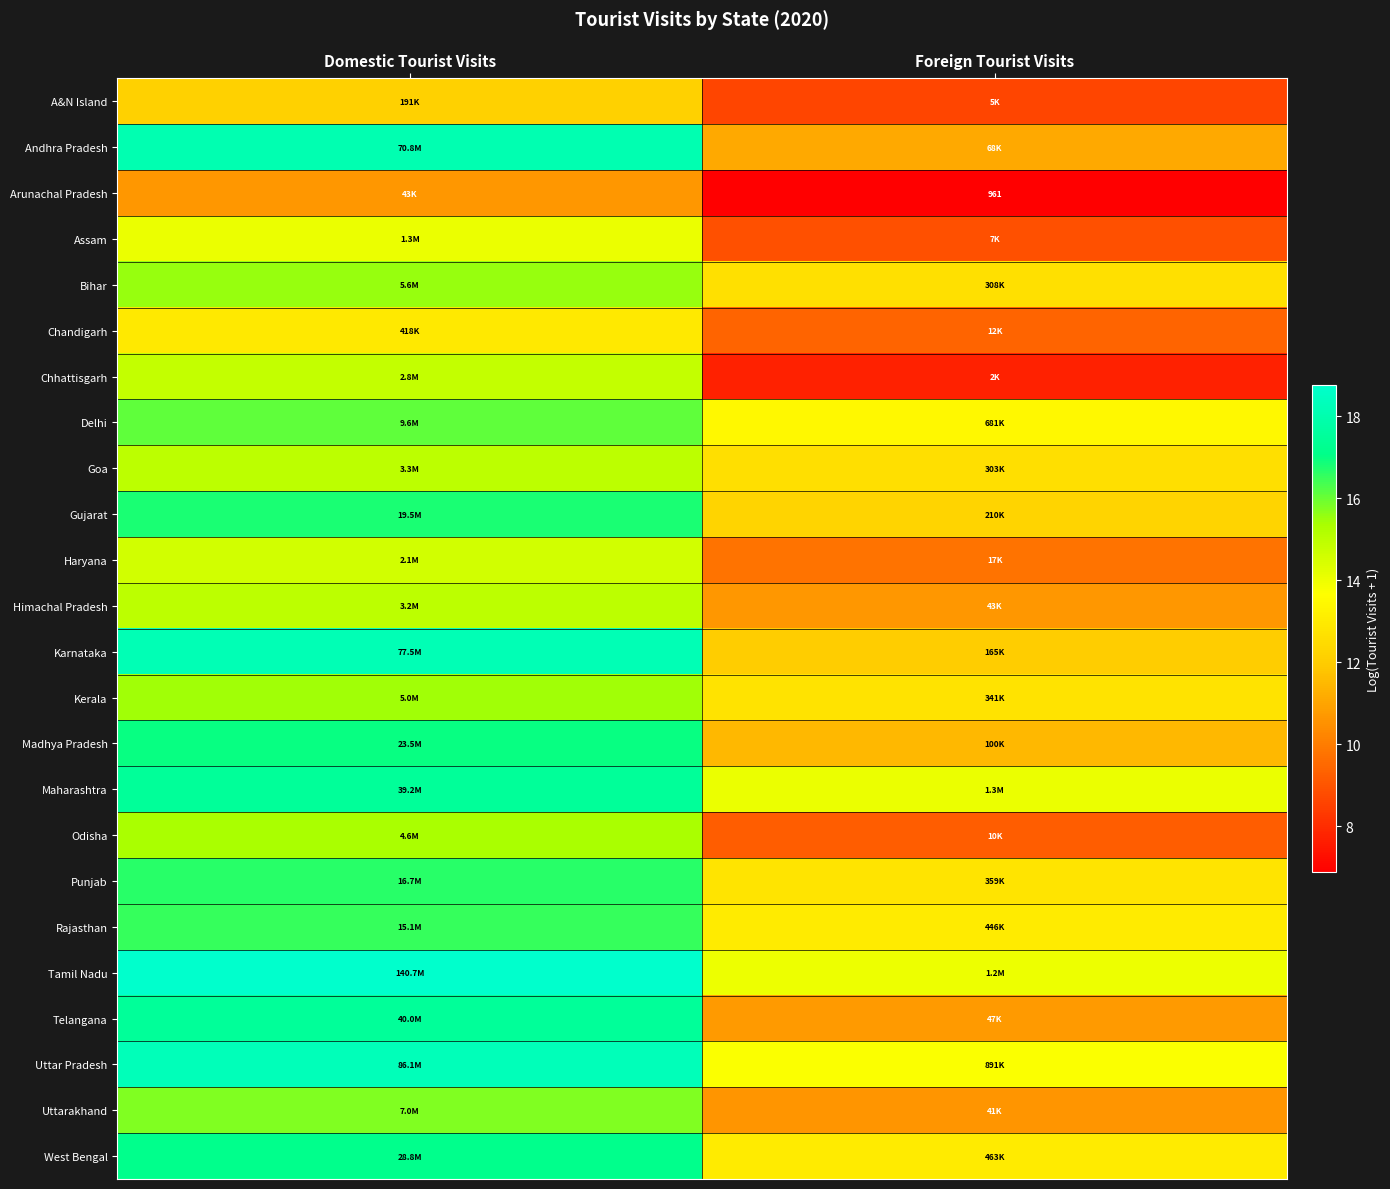

The Assam series shows 8.9 at Foreign Tourist Visits. True or false?

True